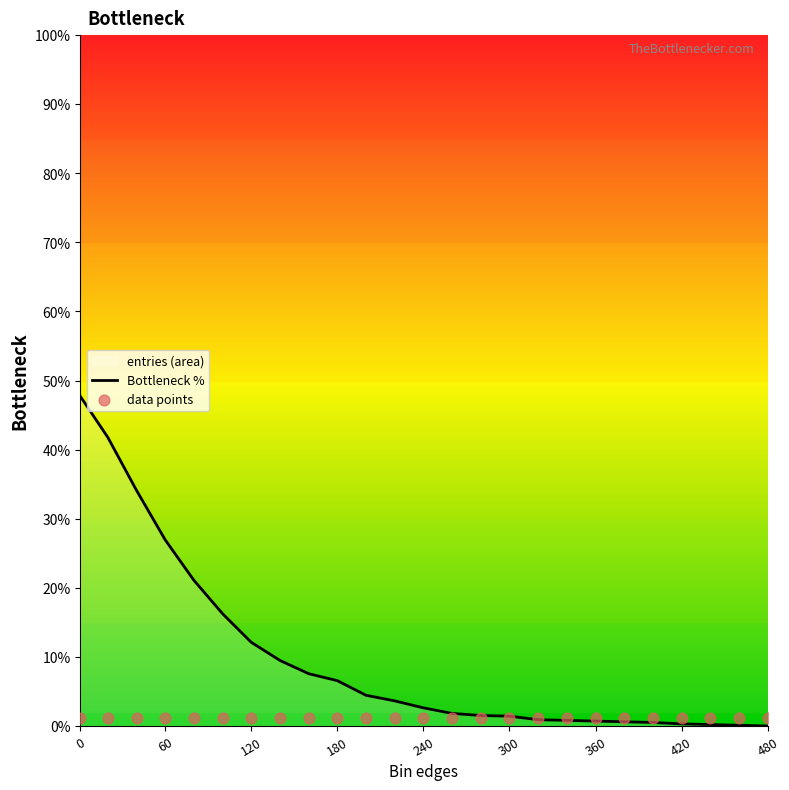

The Bottleneck % series shows 31.9 at 0. True or false?

False